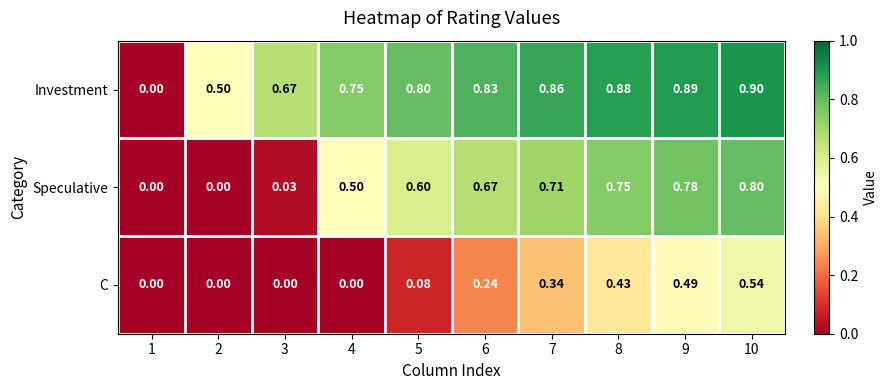

Is the value of C at 1 greater than the value of Speculative at 10?

No